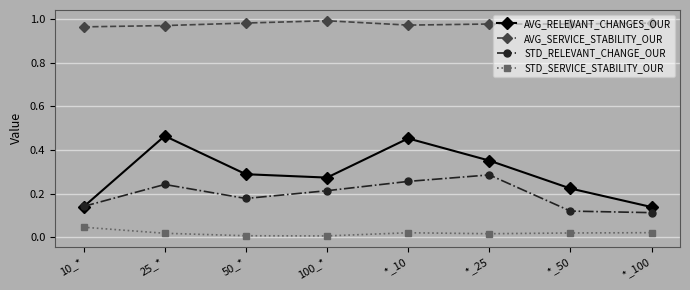

Which series has the largest total across all categories?

AVG_SERVICE_STABILITY_OUR